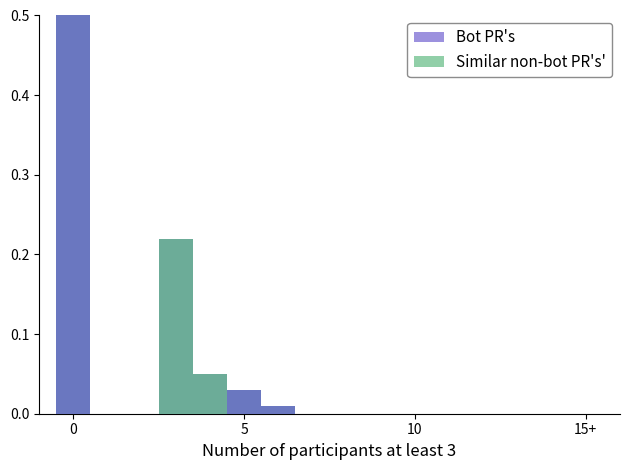

Which label corresponds to the smallest value in the chart?

5